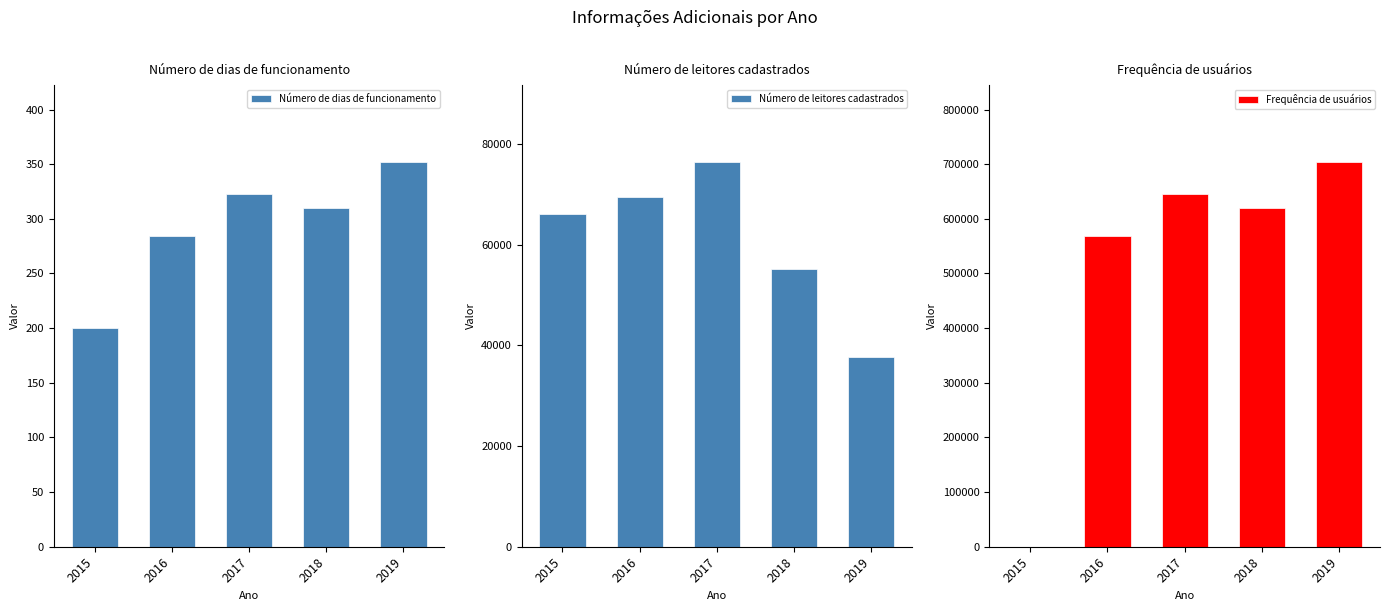

Is the value of Número de dias de funcionamento at 2015 greater than the value of Número de leitores cadastrados at 2018?

No